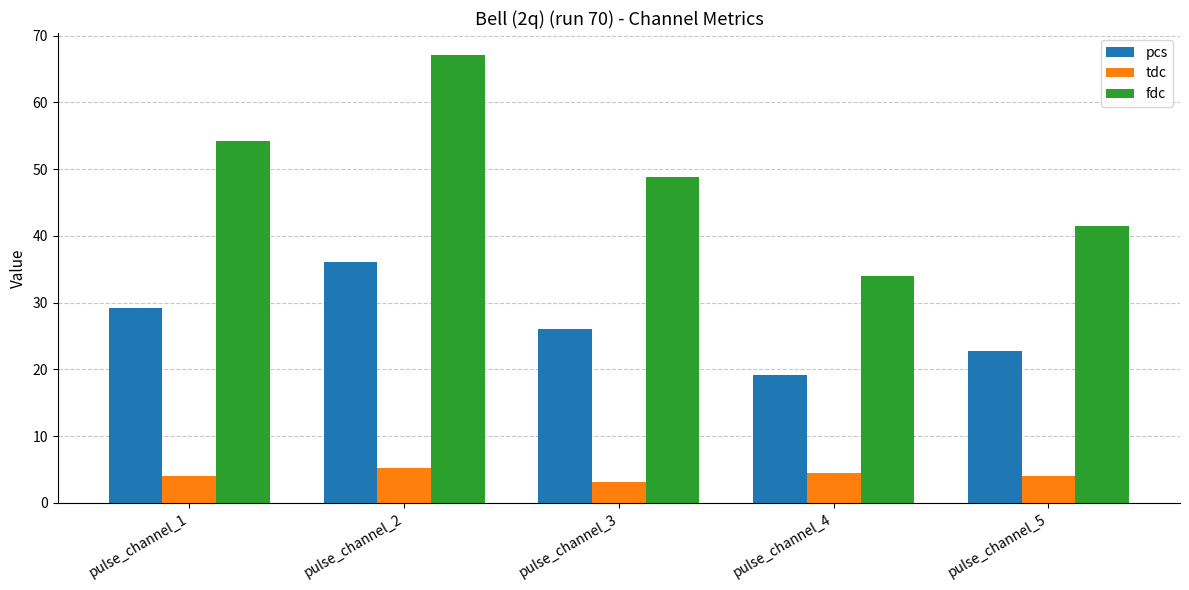

How many bars are there in total?

15